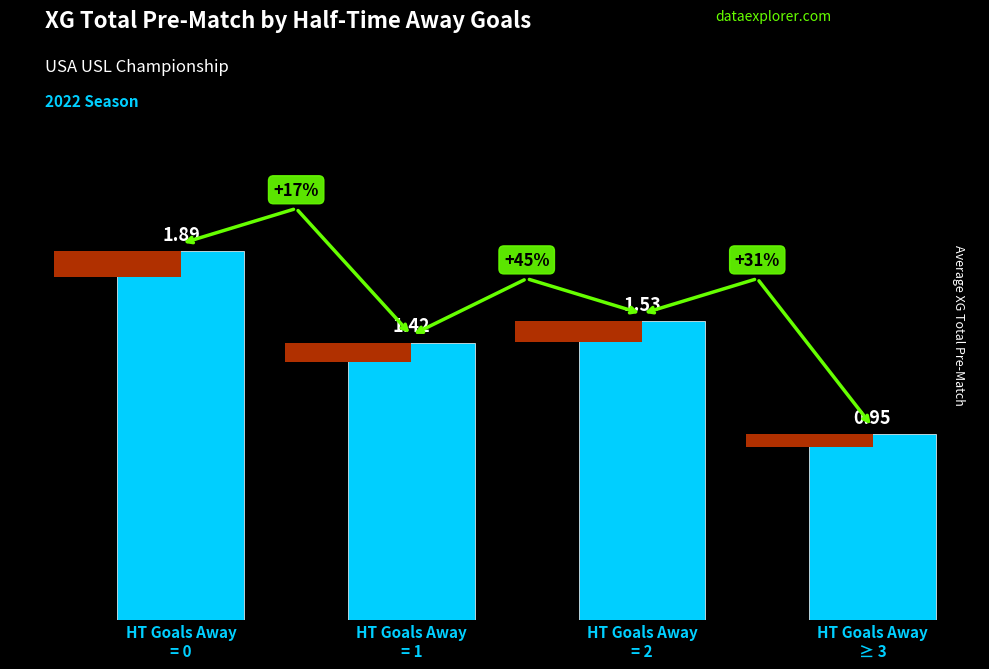

Rank the categories by value from lowest to highest.

HT Goals Away
≥ 3, HT Goals Away
= 1, HT Goals Away
= 2, HT Goals Away
= 0